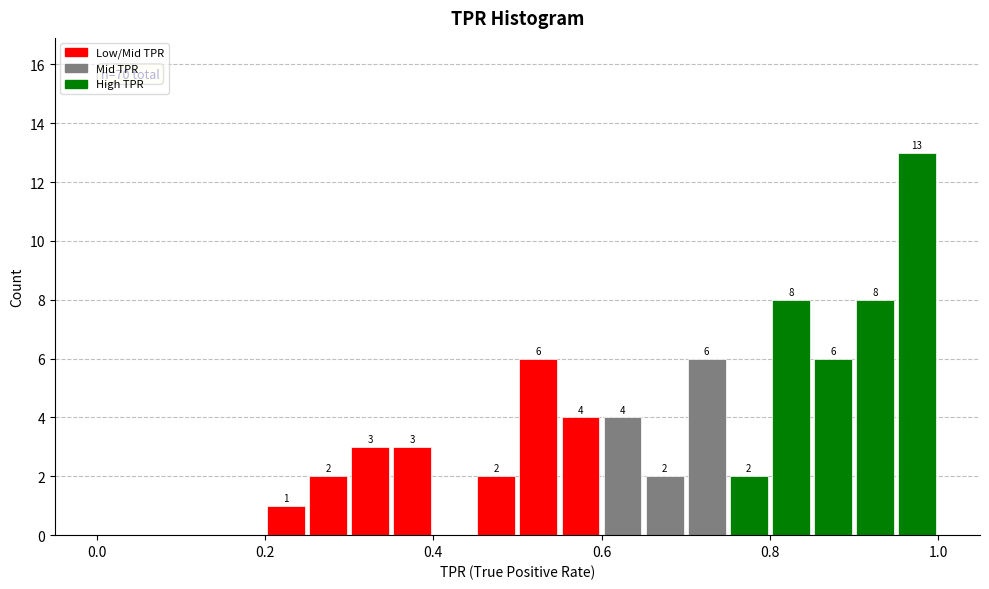

Read against the x-axis, roughly where is the centre of the tallest bar?

0.98